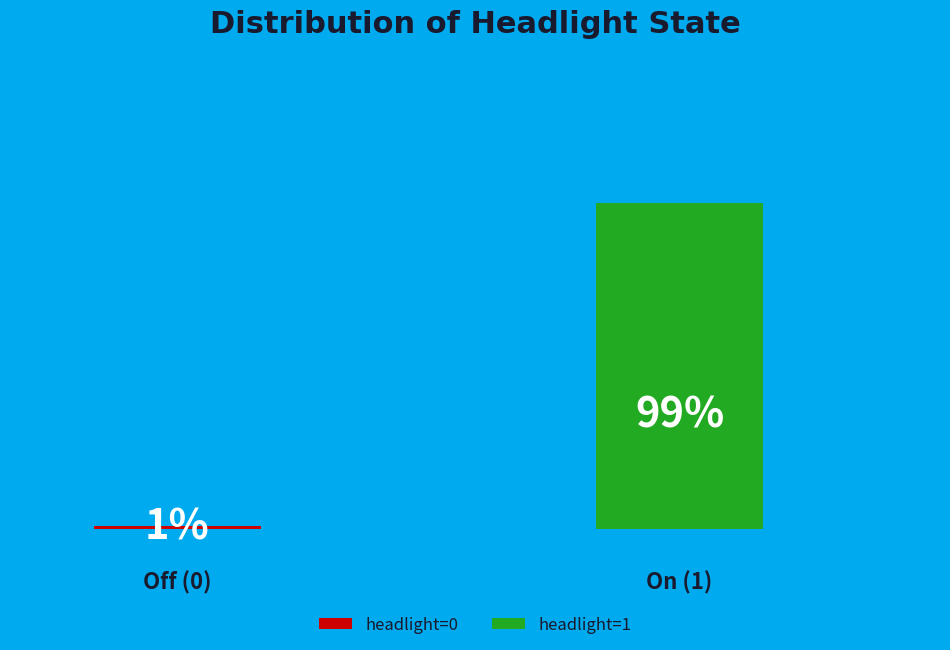

How many slices are in this pie chart?

2